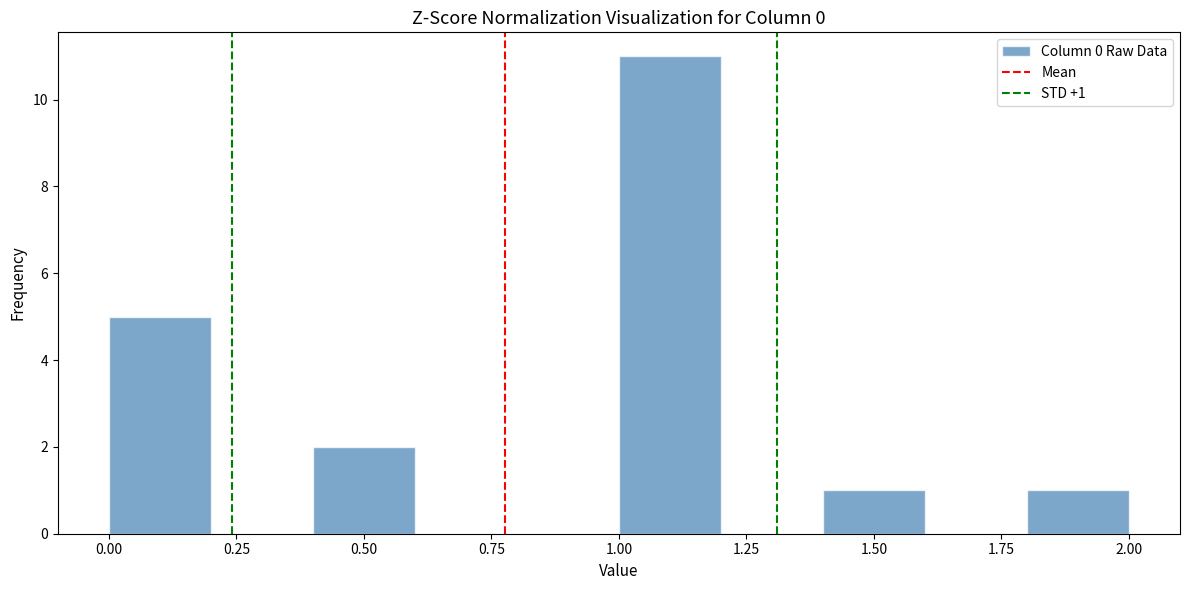

Which range on the x-axis has the tallest bar?

1.0 to 1.2